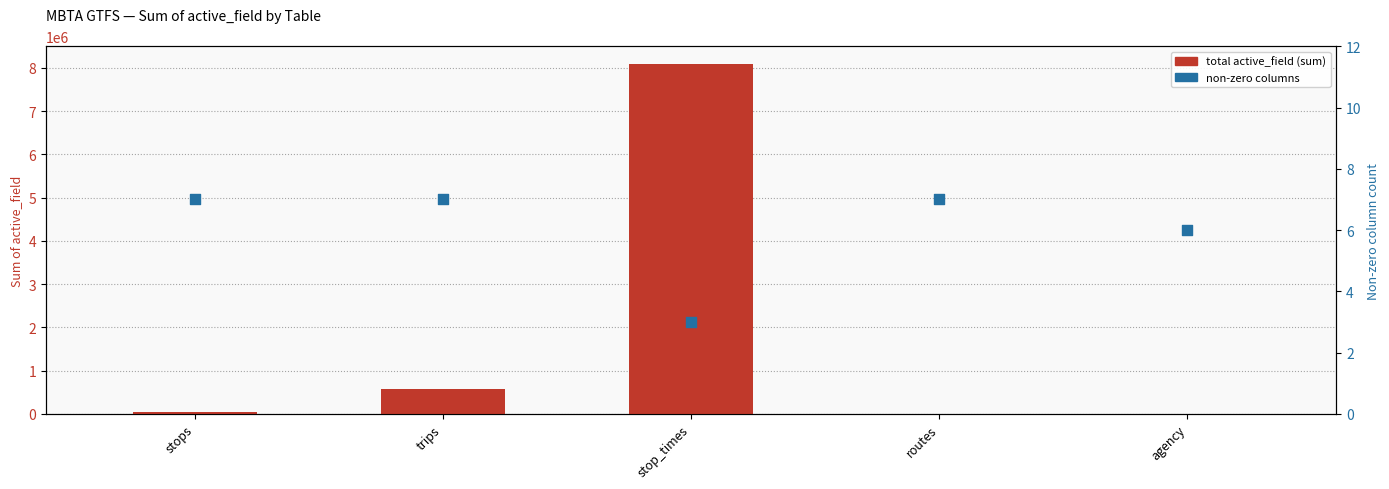

Which series has the largest Y range (max minus min)?

total active_field (sum)